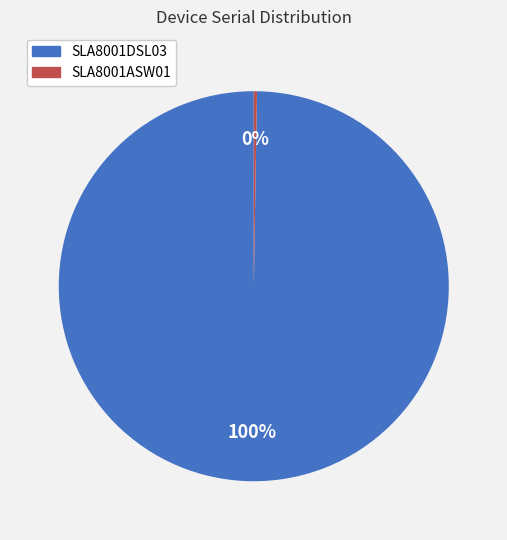

Which category accounts for the majority?

SLA8001DSL03